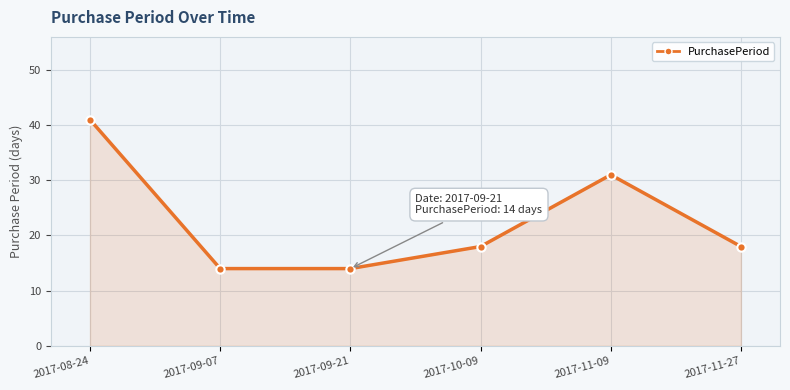

Approximately how many times larger is the value at 2017-11-09 compared to 2017-10-09?

1.7